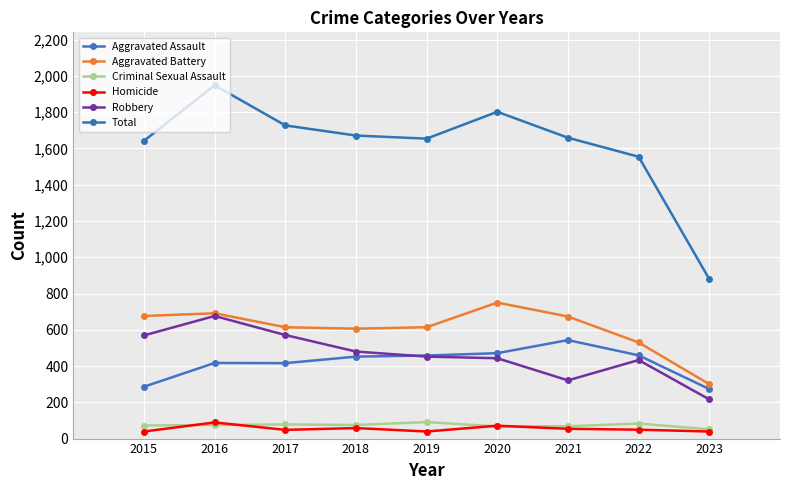

Between 2017 and 2023, which series saw the biggest shift?

Total